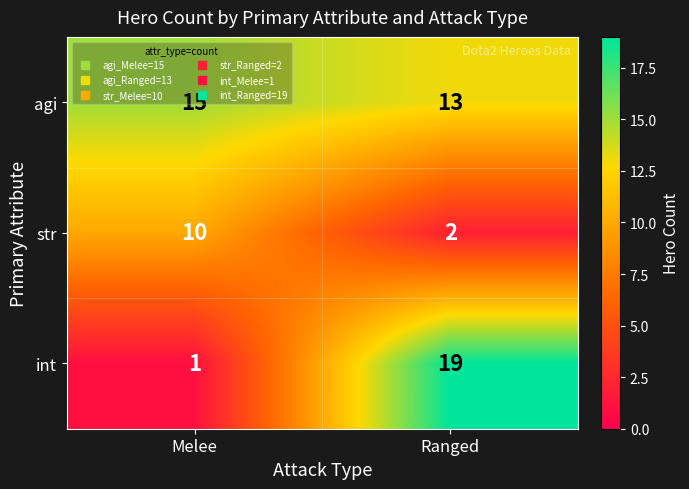

Which category has the lowest value across all series?

Melee